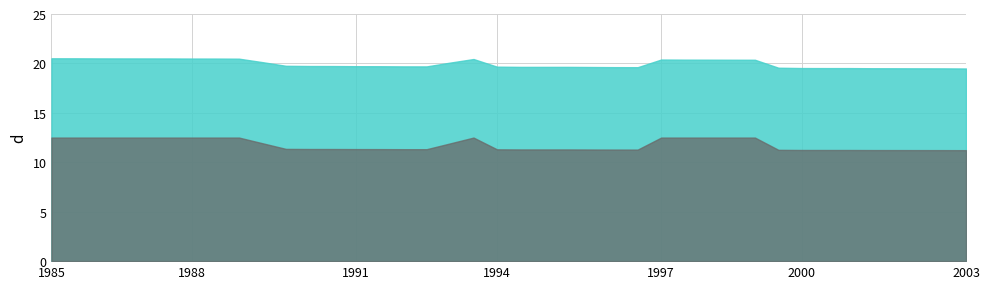

What is the smallest value displayed?

11.2